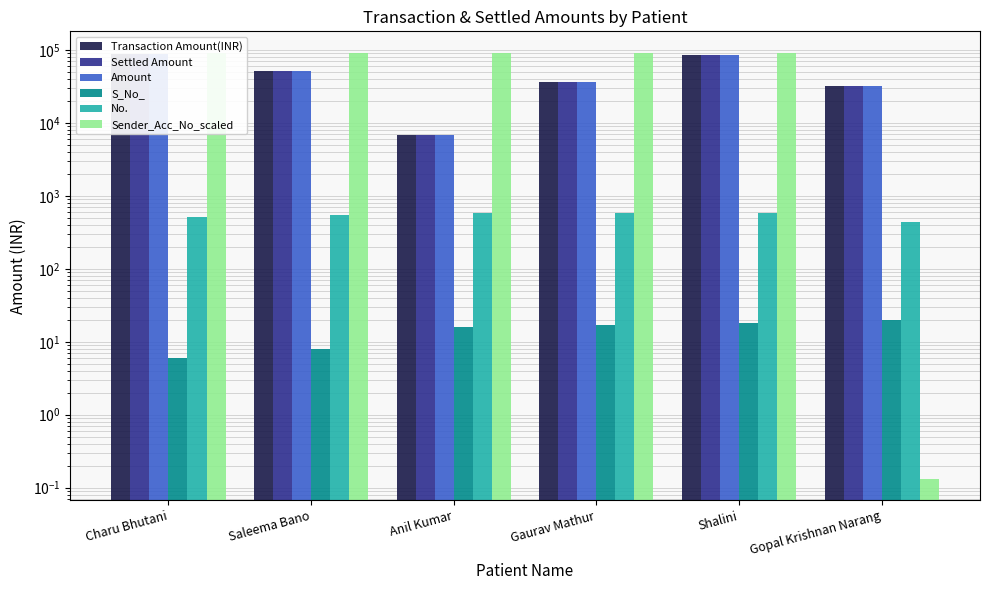

Which series has the largest total across all categories?

Sender_Acc_No_scaled